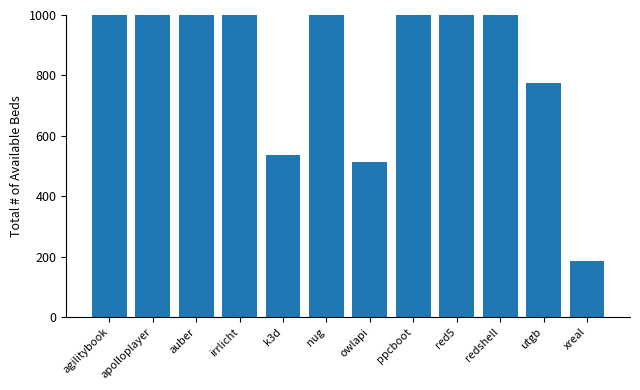

True or false: the data shows 3068.9 at apolloplayer.

False